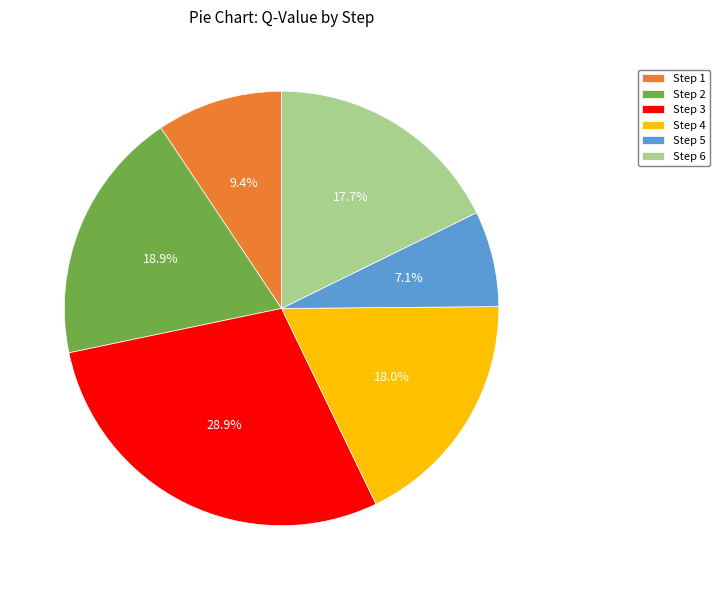

True or false: Step 3 accounts for 29% of the total.

True